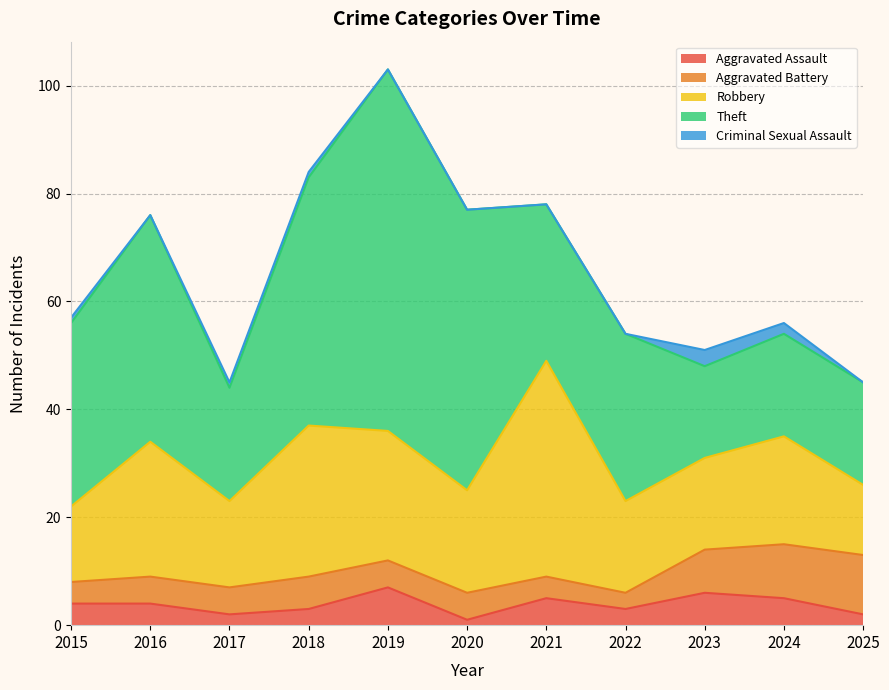

True or false: Criminal Sexual Assault and Aggravated Battery cross at least once.

False